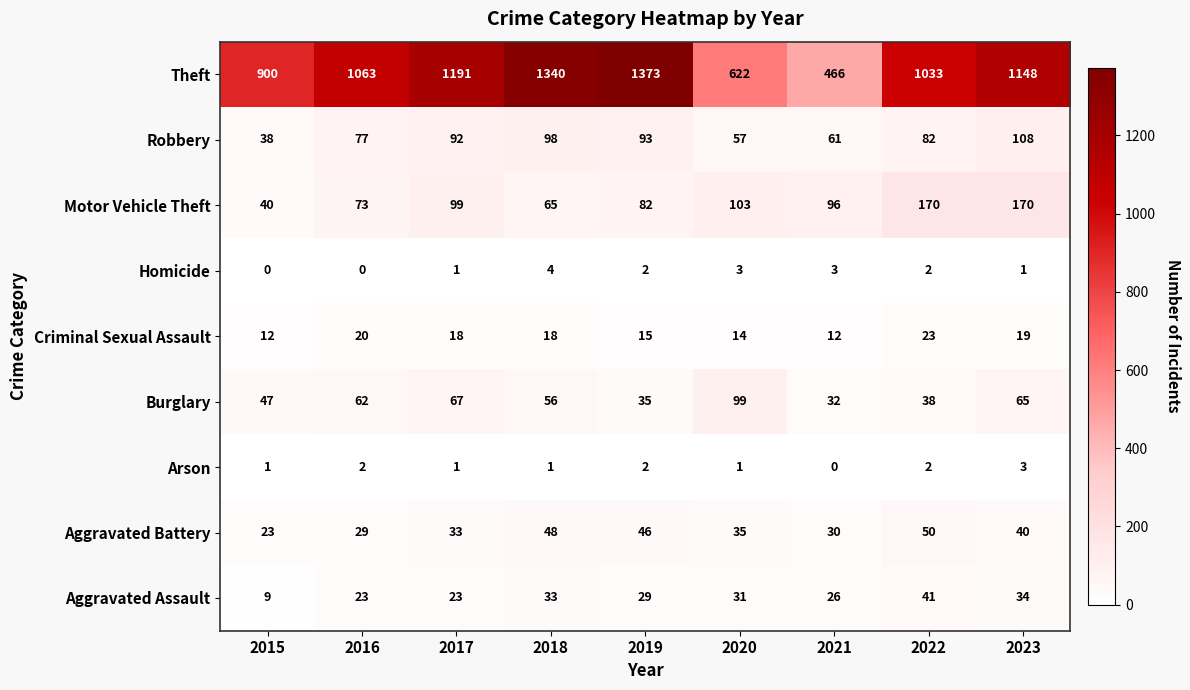

What is the average value of the Burglary series?

56